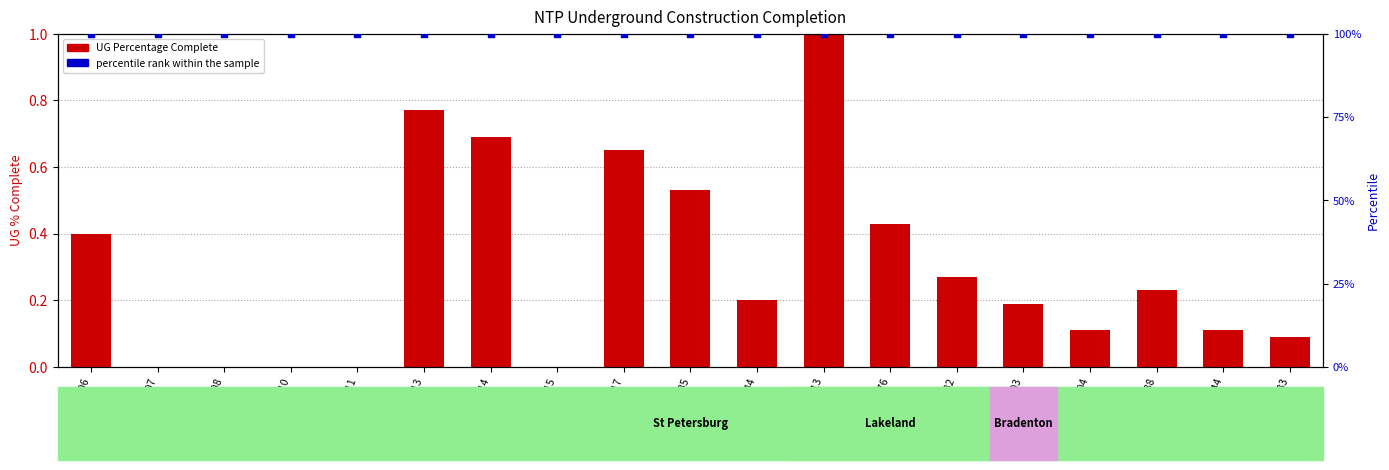

Which series contains the highest Y value?

UG Percentage Complete